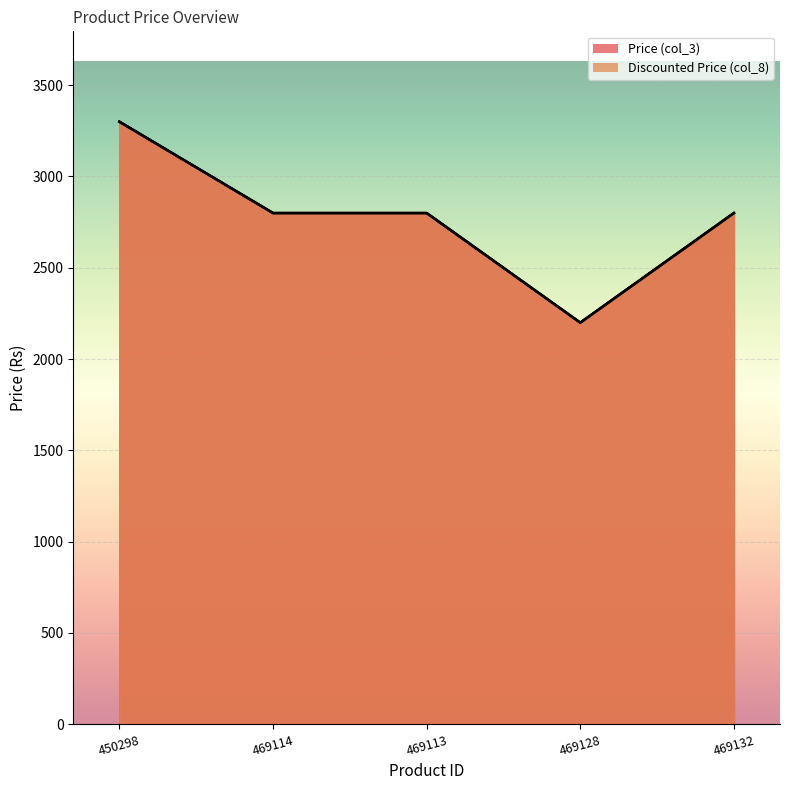

What is the total value across all series at 469113?

5598